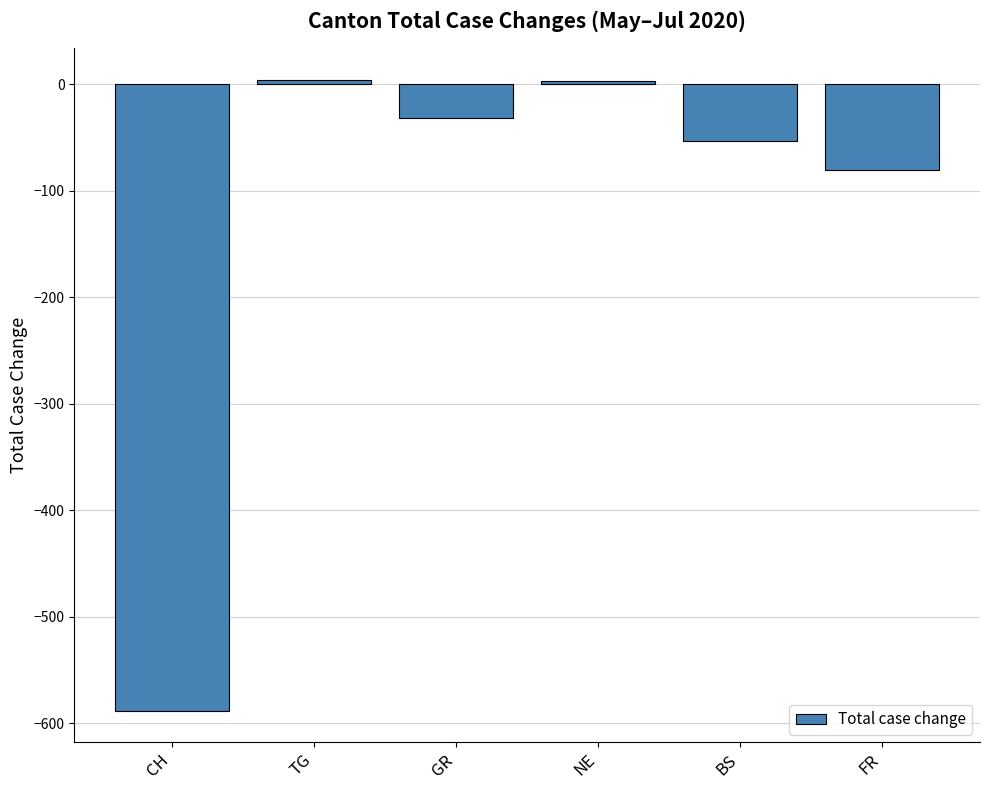

Is it true that the value at BS is -53?

True